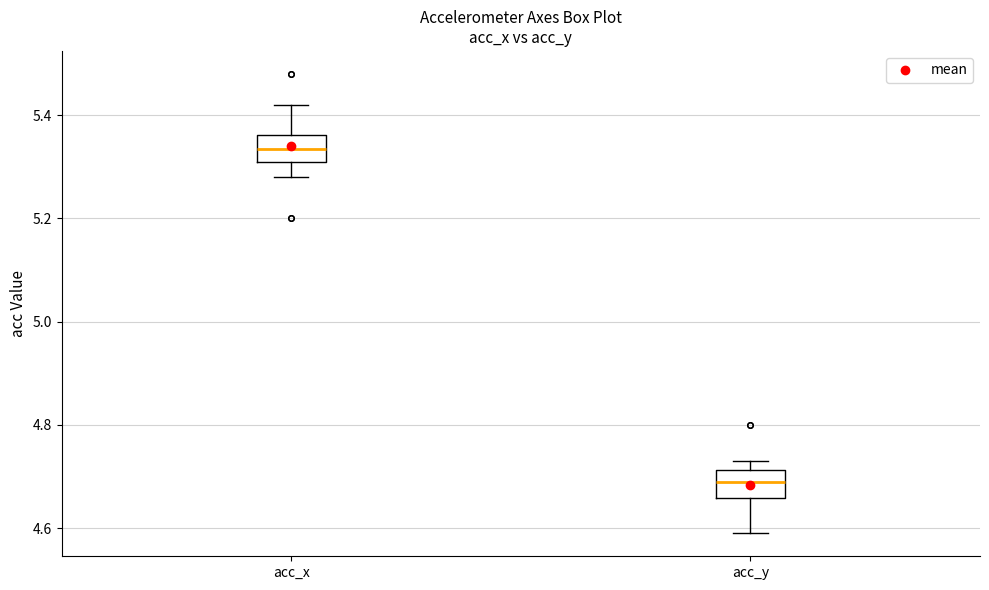

Which box's median line is the highest?

acc_x